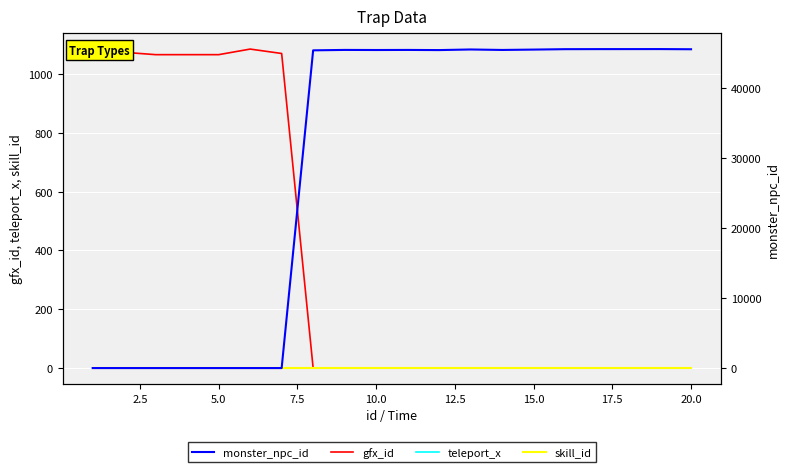

Count the number of data series in this chart.

4